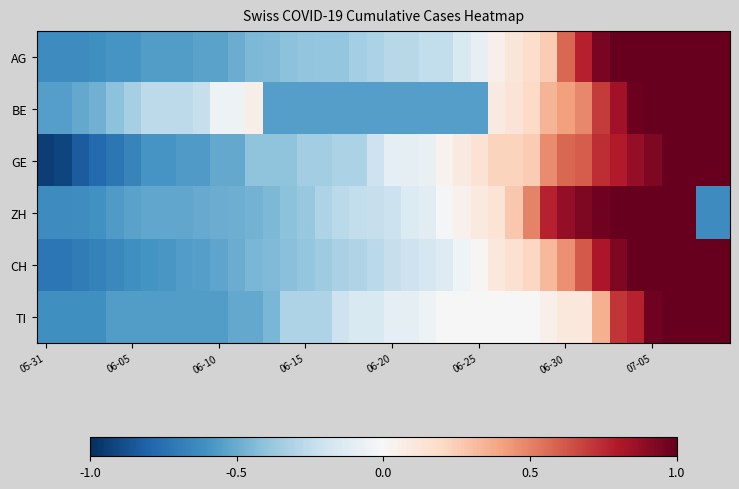

Which series has the largest range (max minus min)?

GE